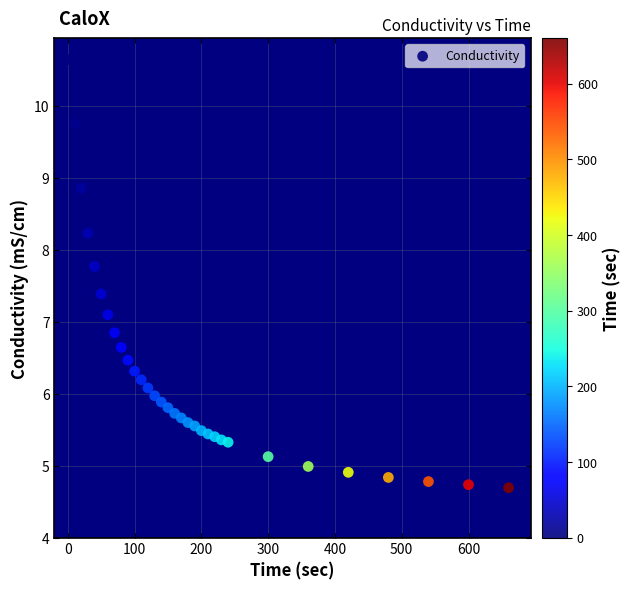

What is the range of Y values (max minus min)?

5.9